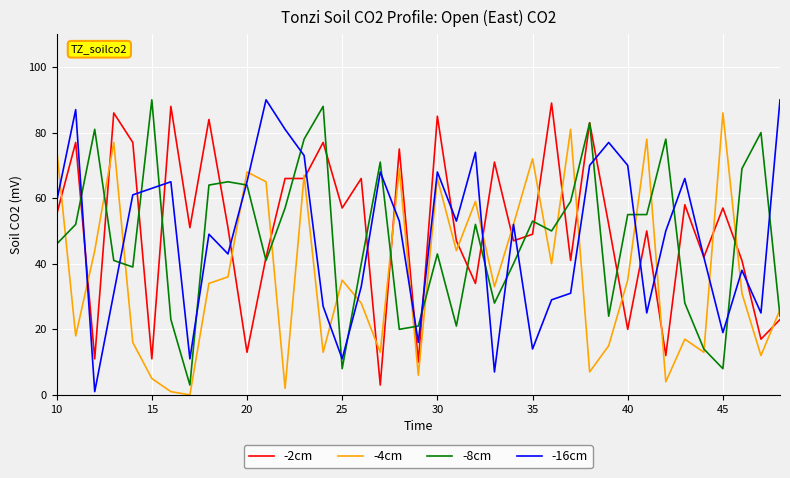

What is the maximum value for -16cm?

90